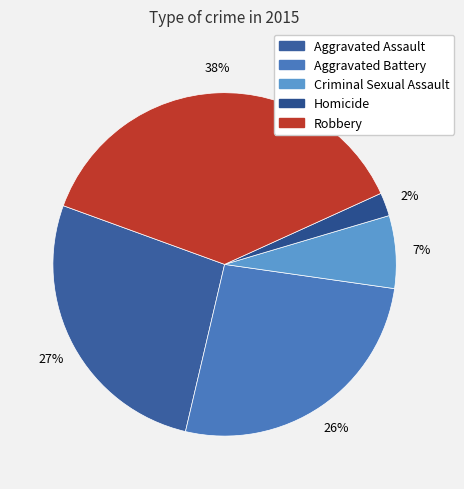

What percentage is the Aggravated Battery slice, to the nearest percent?

26%